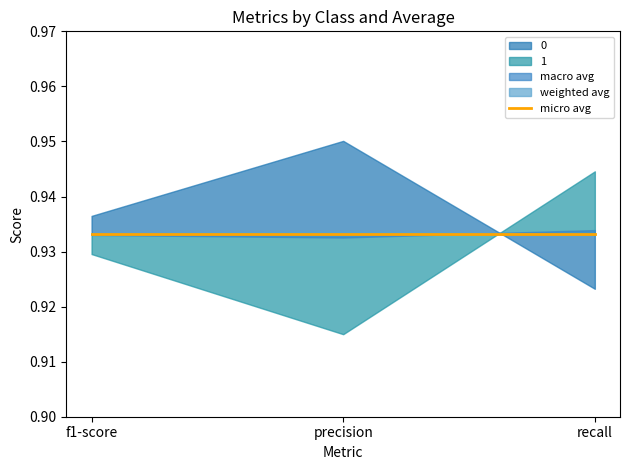

What is the sum of all macro avg values?

2.8